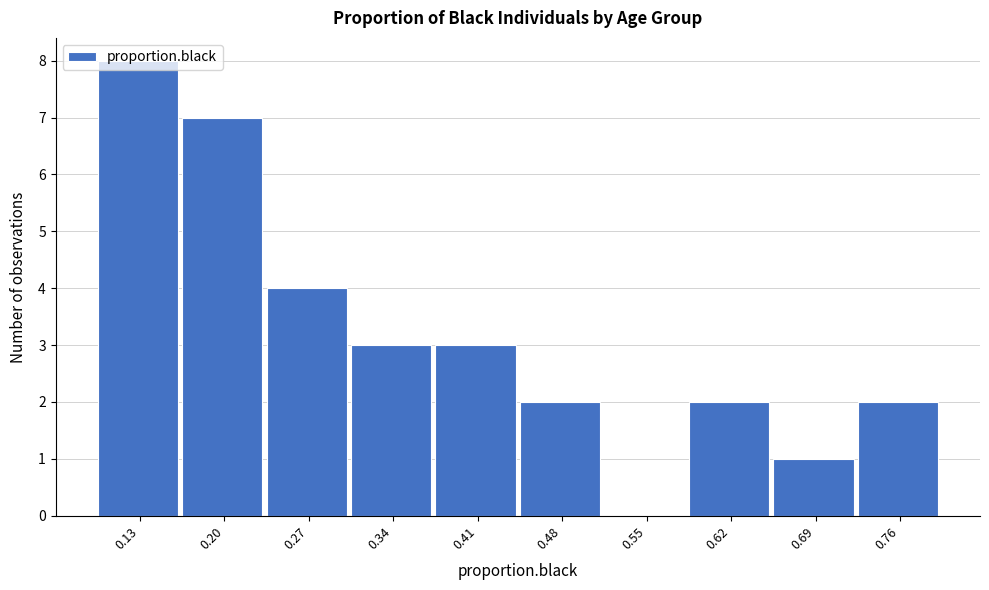

Reading left to right, list every bar in this chart as the range it spans on the x-axis followed by its height. Neither the bar edges nor the heights are printed on the chart, so give them approximately, as read against the axes.

0.10 to 0.17: 8
0.17 to 0.24: 7
0.24 to 0.31: 4
0.31 to 0.38: 3
0.38 to 0.45: 3
0.45 to 0.51: 2
0.51 to 0.58: 0
0.58 to 0.65: 2
0.65 to 0.72: 1
0.72 to 0.79: 2